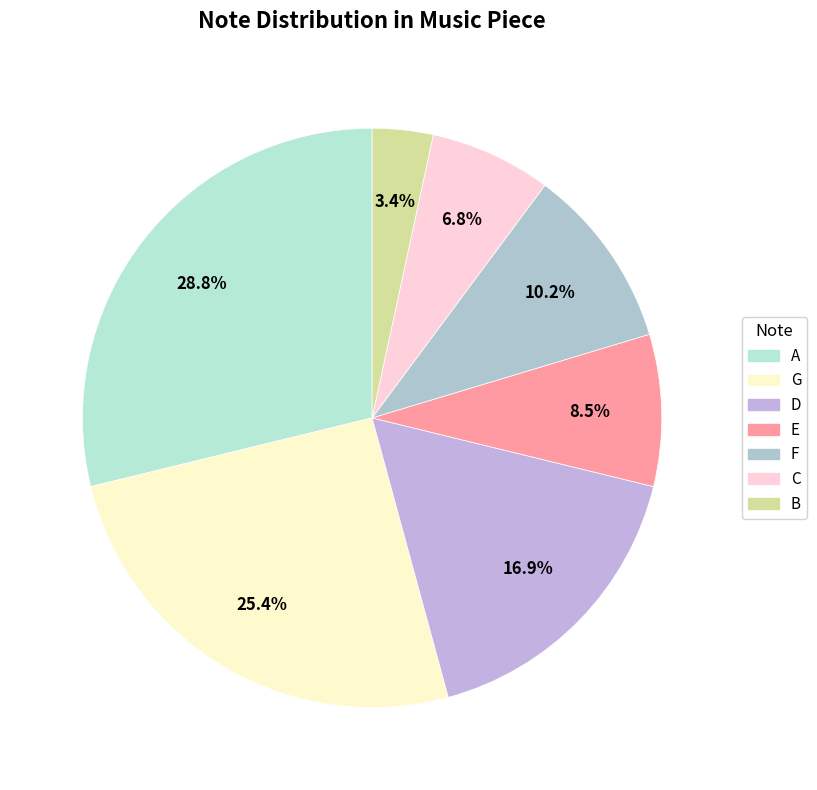

To the nearest percent, what is the combined percentage of E and F?

19%